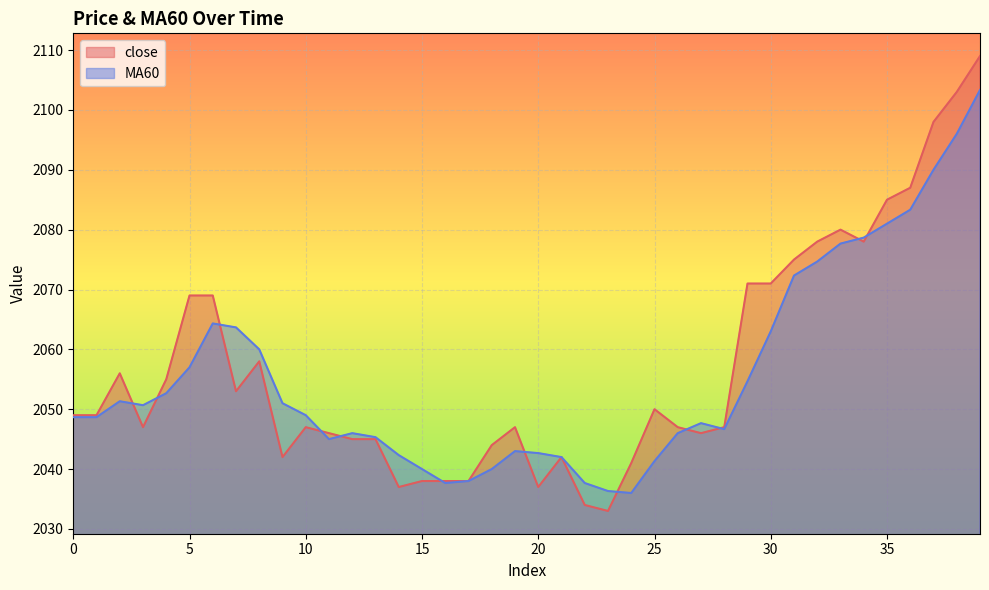

Is it true that MA60 equals 2040.0 at 18?

True